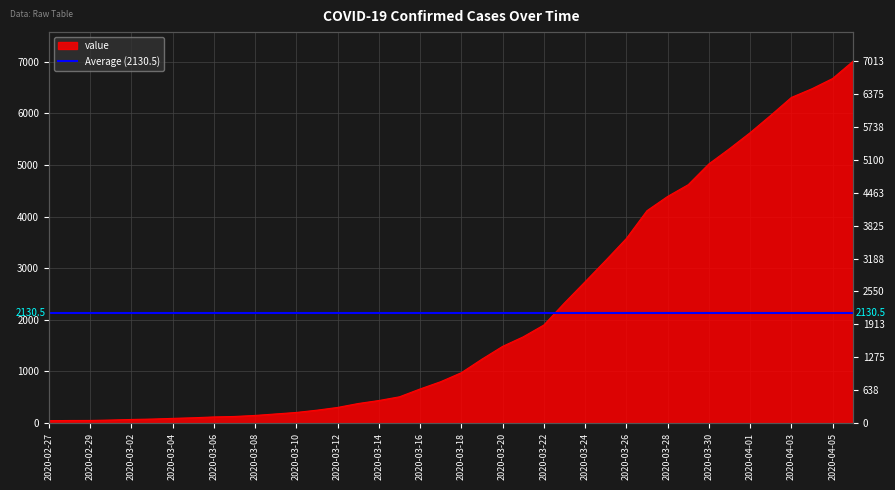

What is the maximum value shown in the chart?

7013